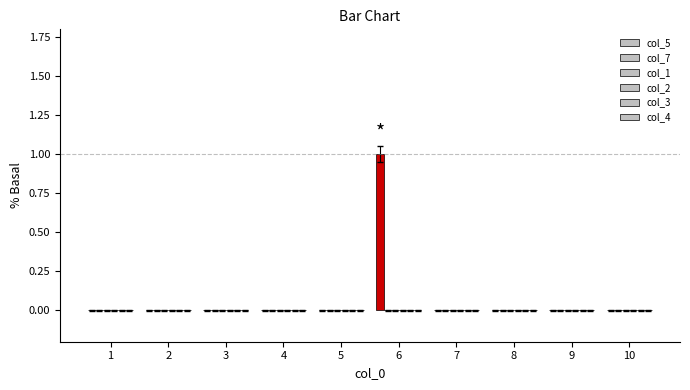

Are the bars horizontal?

No